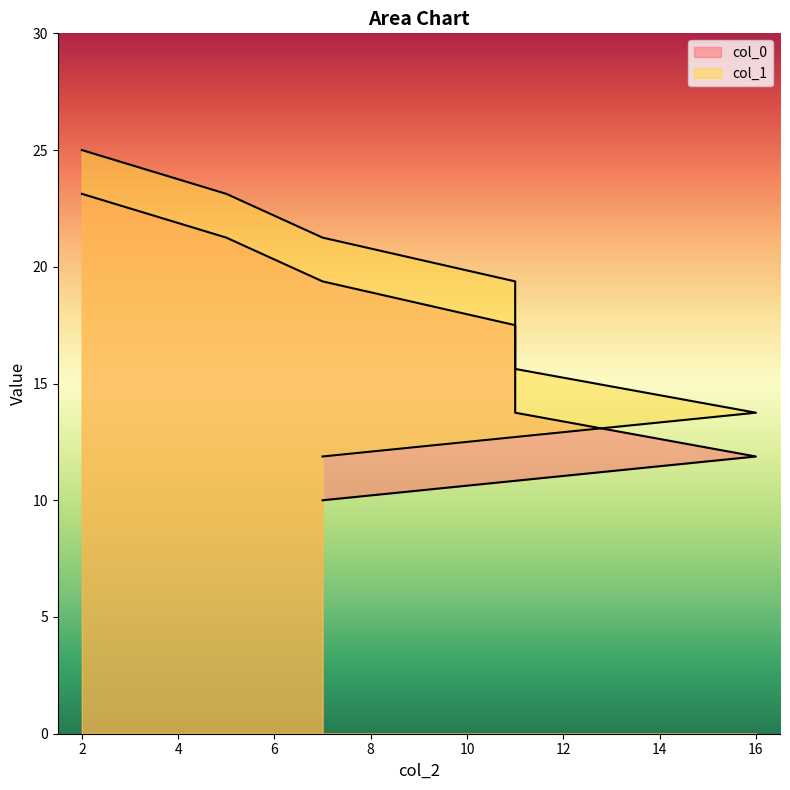

What is the average value of the col_1 series?

18.4